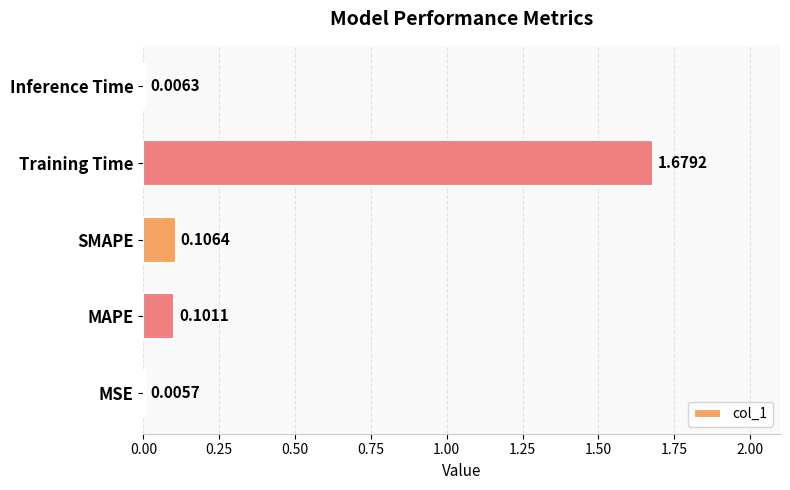

What is the change in value from MAPE to Training Time?

+1.6